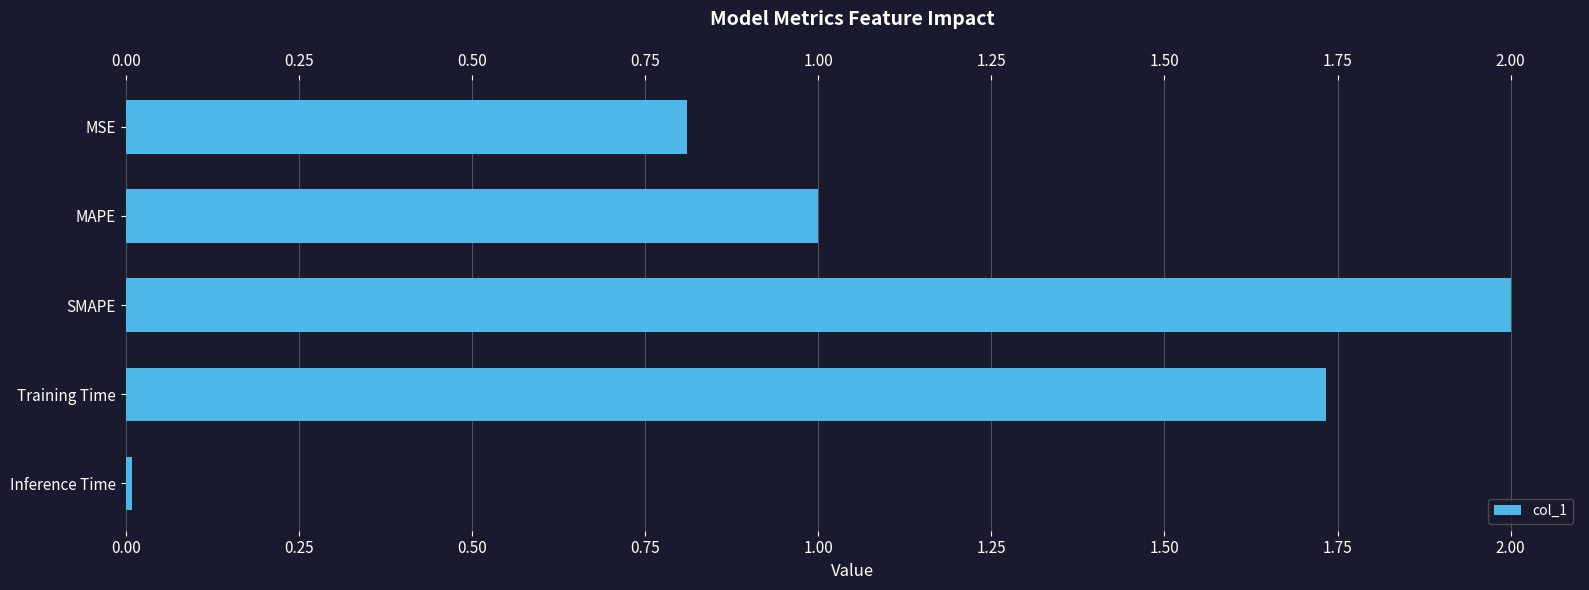

Is it true that the value at MSE is 0.4?

False